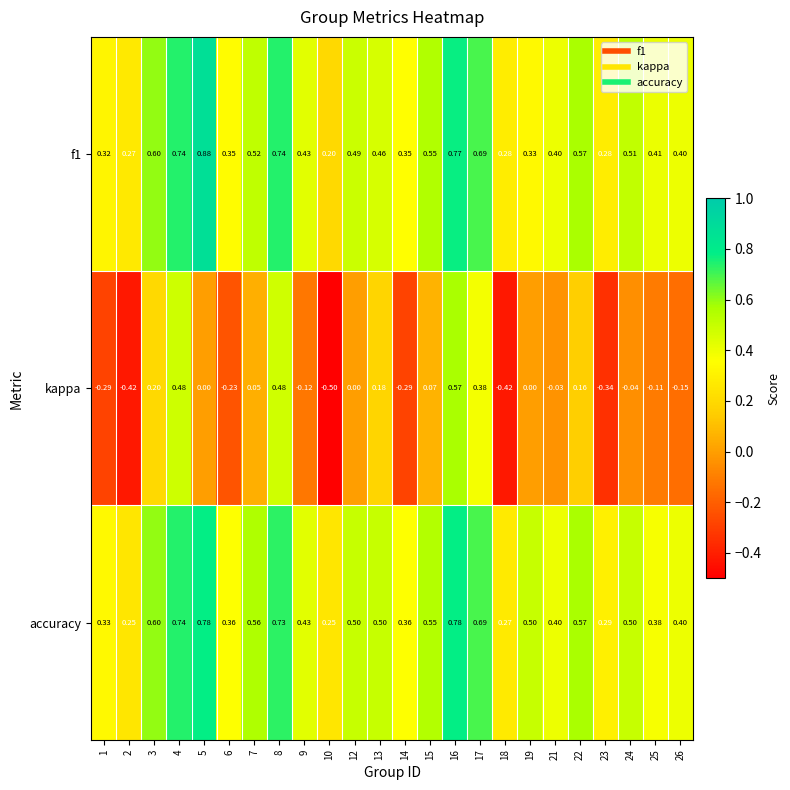

Between 22 and 25, which series saw the biggest shift?

kappa